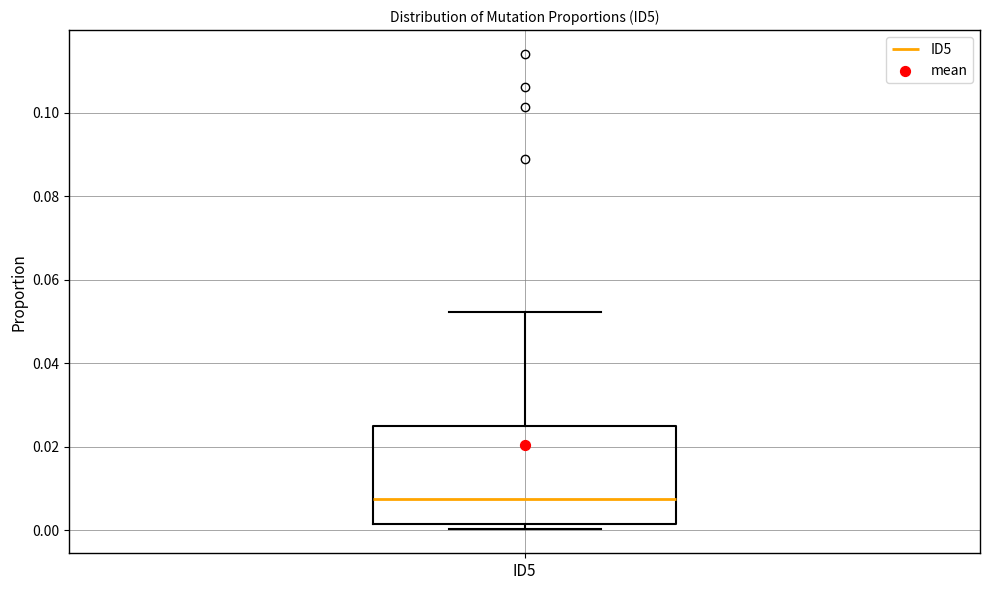

Read this box plot against the y-axis: the position of the median line, the range covered by the box, and the ends of both whiskers. The values are not printed on the chart, so give them approximately, as read against the axis.

median 0.008, box 0.002 to 0.026, whiskers 0.000 to 0.052